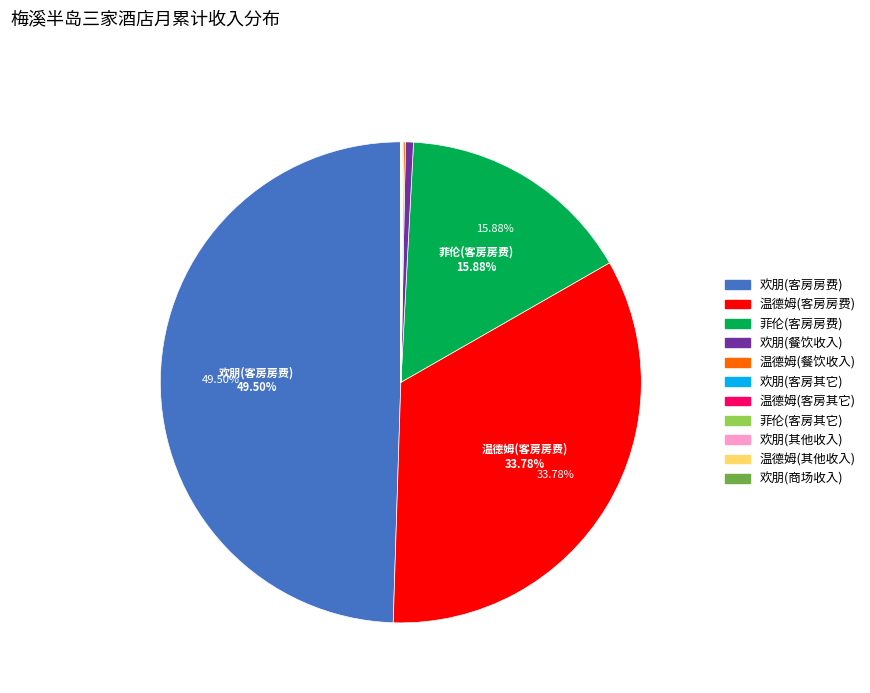

What is the largest slice in the pie chart?

欢朋(客房房费)